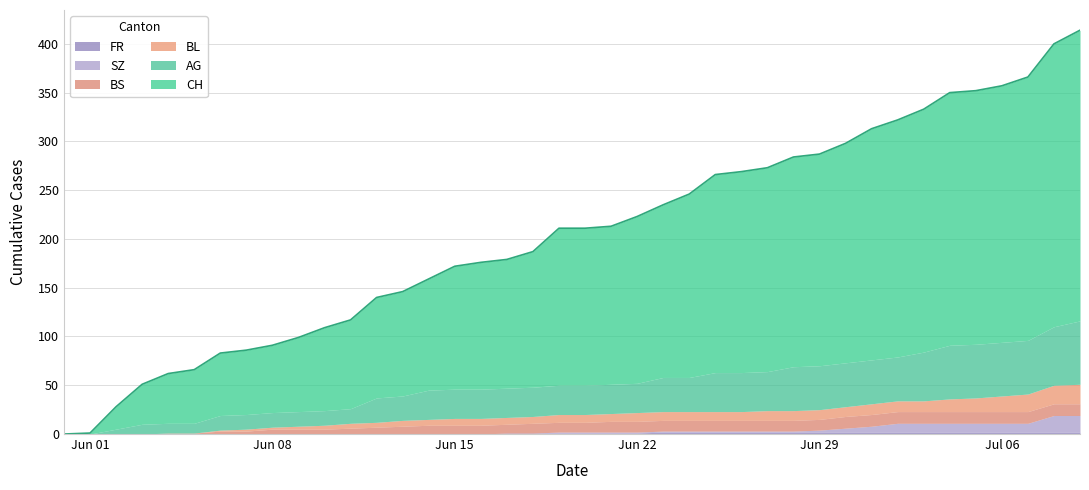

At which label does CH first exceed 161?

21